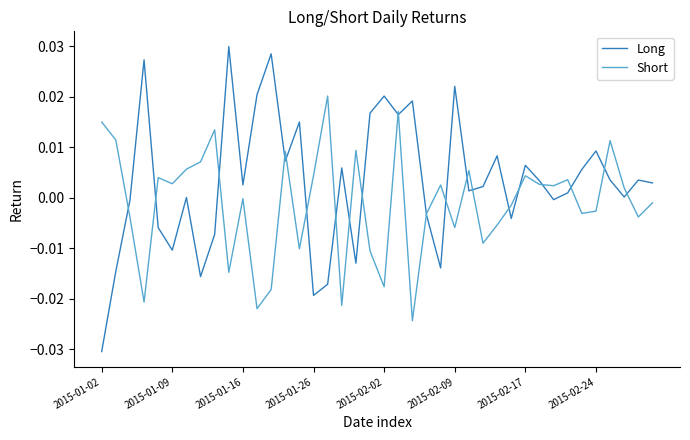

Which series has the widest spread of values?

Long